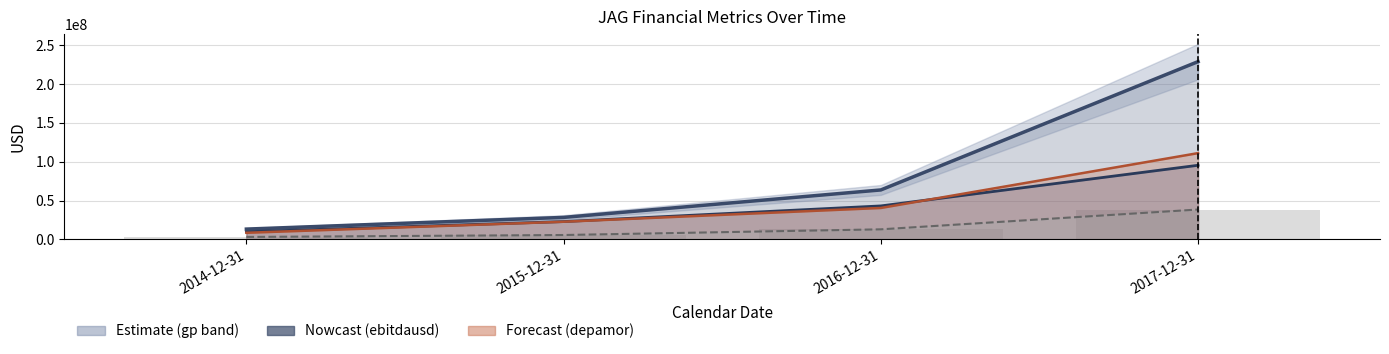

What is the sum of all gp (Gross Profit) values?

333989000